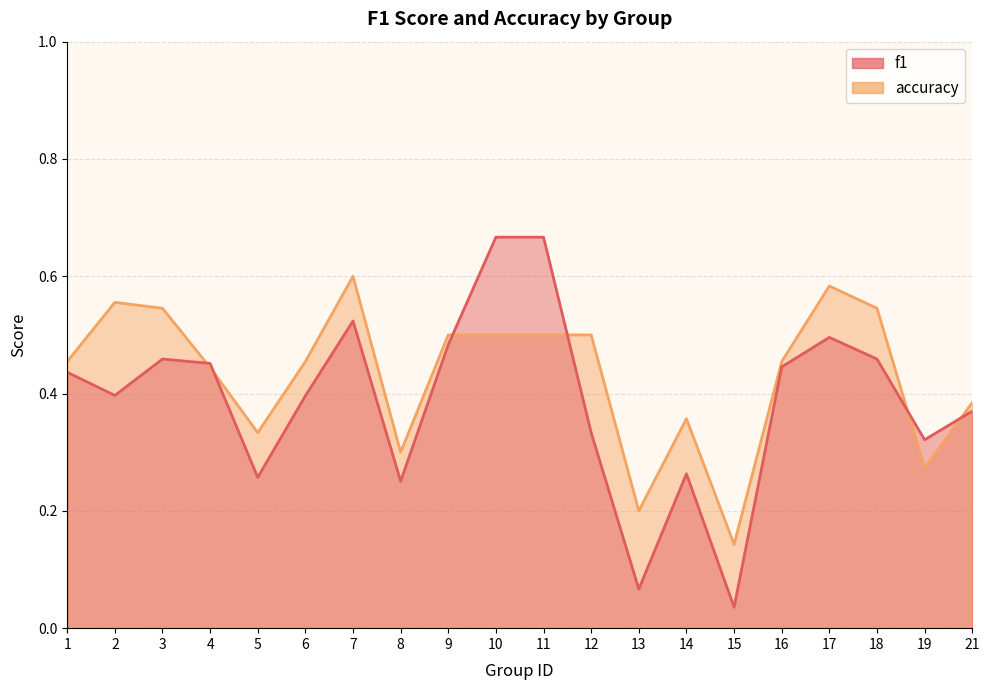

In f1, how many points are higher than both neighbors (excluding endpoints)?

4